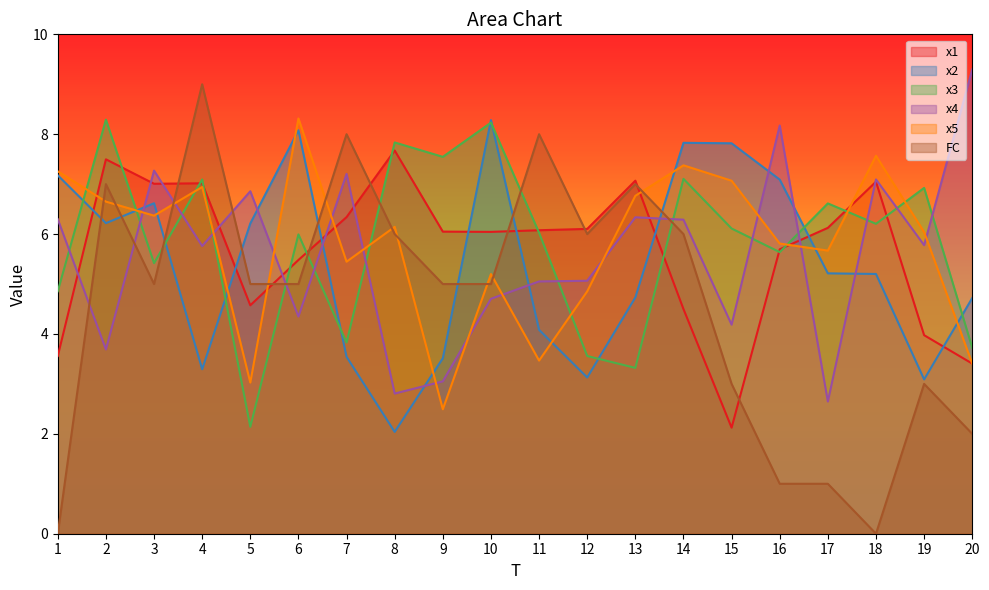

What is the sum of the FC values at 17 and 7?

9.0